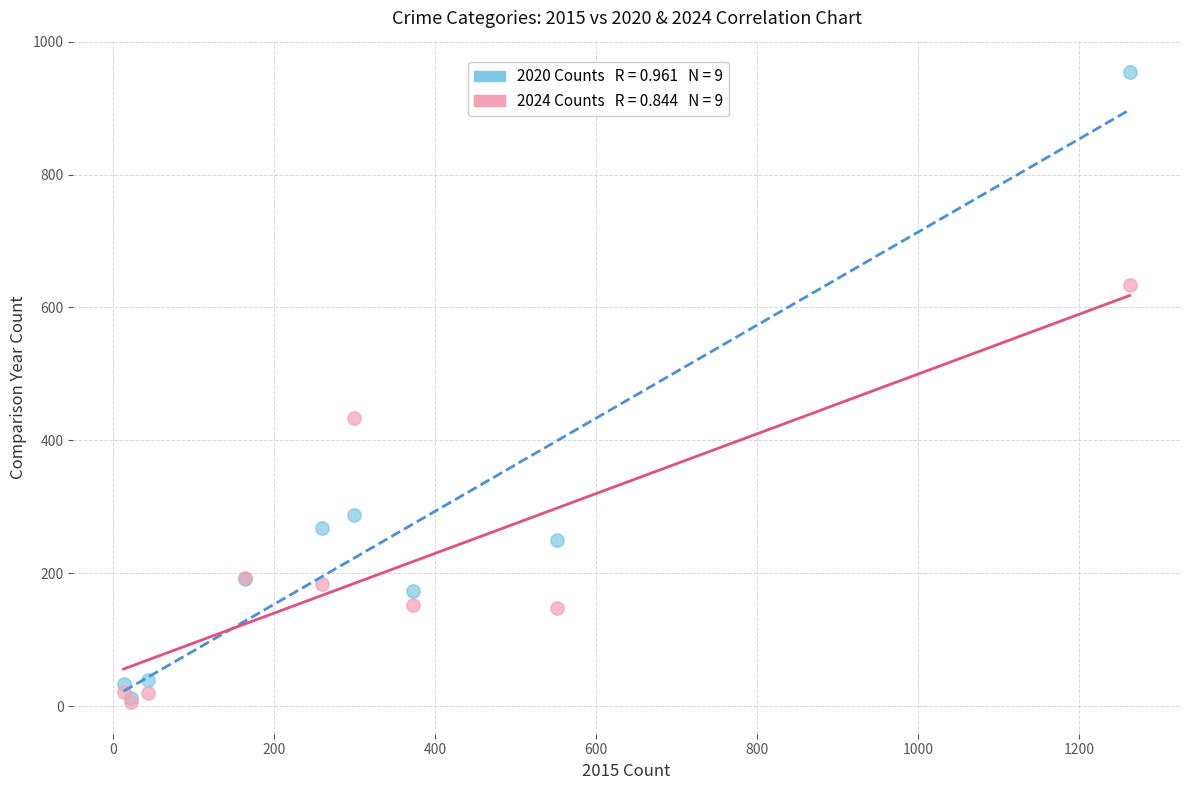

Across all series, what Y value is closest to 480?

434